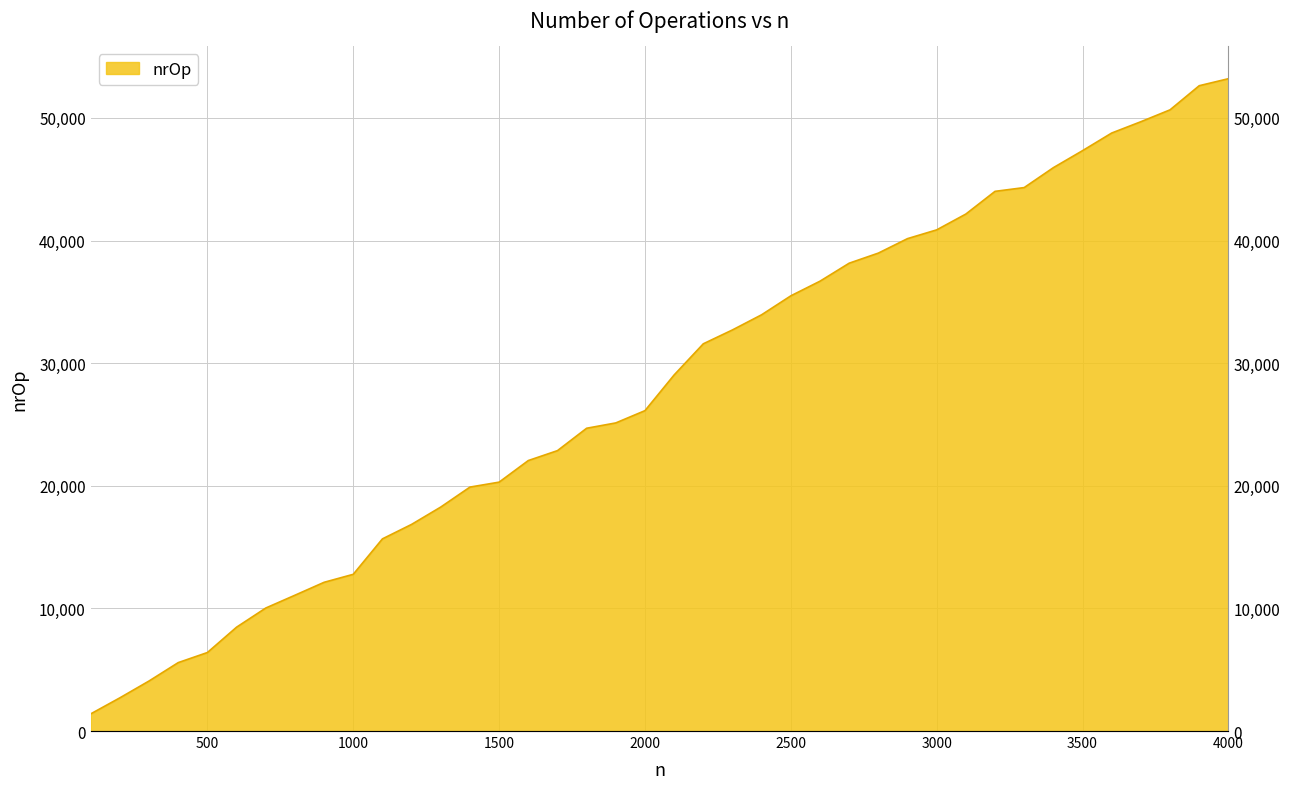

Reading left to right, transcribe all the data shown in this chart.

100=1399	200=2708	300=4081	400=5580	500=6402	600=8469	700=10030	800=11074	900=12128	1000=12780	1100=15671	1200=16852	1300=18266	1400=19893	1500=20296	1600=22057	1700=22865	1800=24691	1900=25126	2000=26127	2100=29038	2200=31579	2300=32711	2400=33947	2500=35490	2600=36684	2700=38151	2800=38974	2900=40155	3000=40869	3100=42159	3200=44010	3300=44318	3400=45942	3500=47329	3600=48767	3700=49689	3800=50658	3900=52625	4000=53197